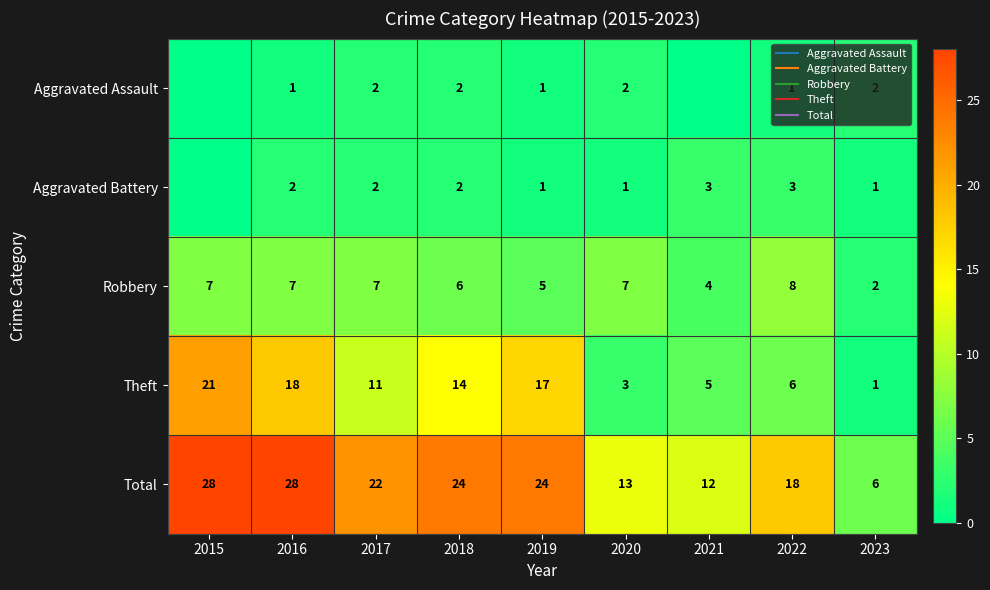

List the labels in order of Robbery value, largest first.

2022, 2015, 2016, 2017, 2020, 2018, 2019, 2021, 2023